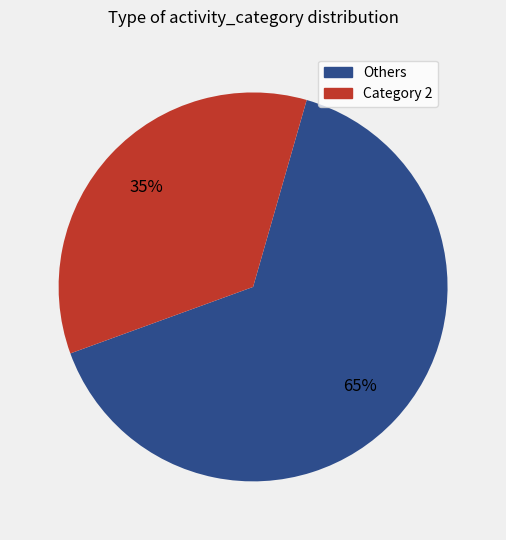

How many segments does this pie chart have?

2